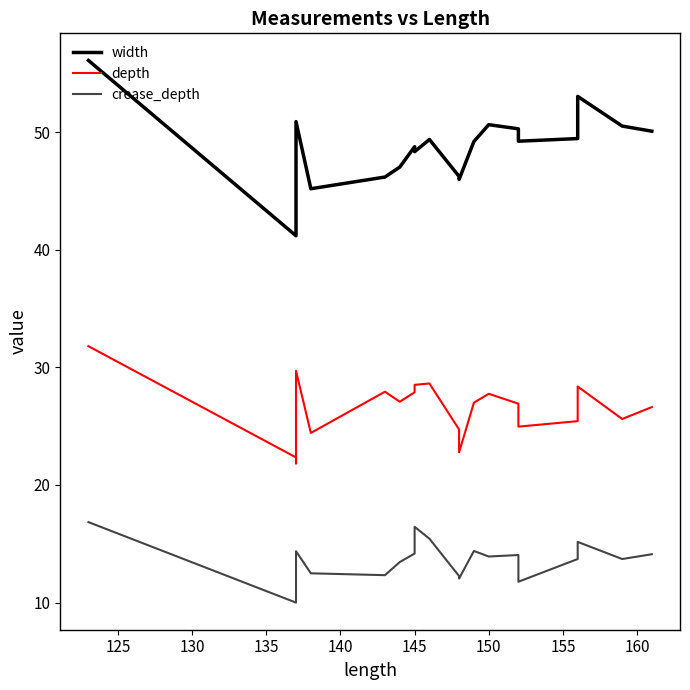

How many lines are shown in the chart?

3